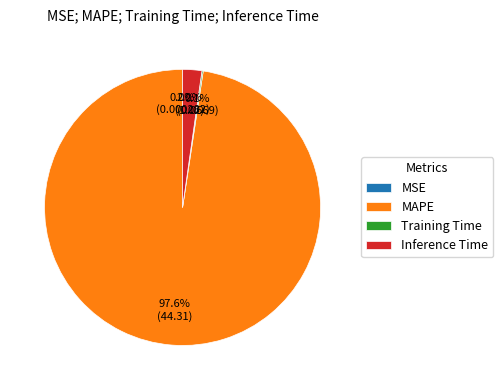

Which category has the biggest portion of the pie?

MAPE